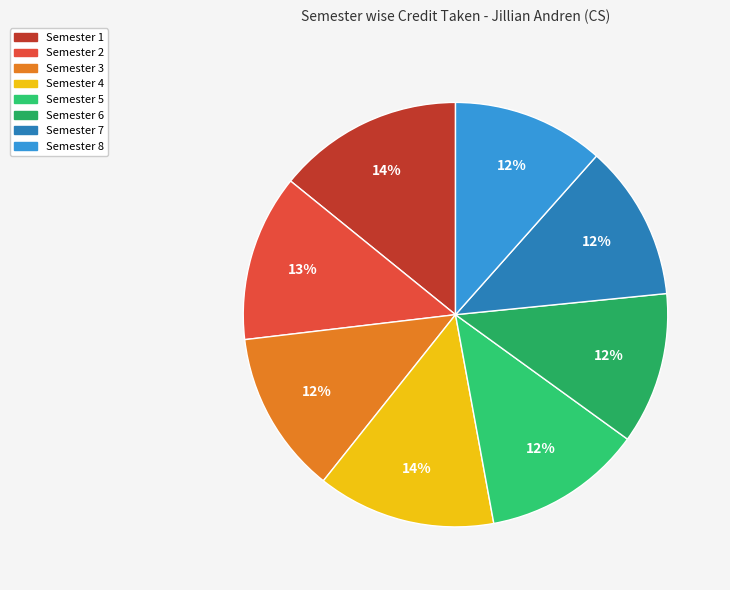

Is it true that Semester 6 is 12% of the pie?

True